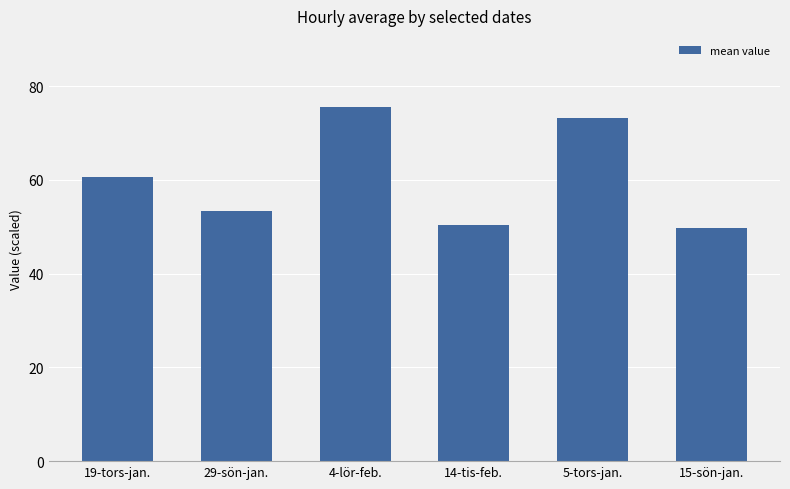

Which has a higher value, 29-sön-jan. or 15-sön-jan.?

29-sön-jan.